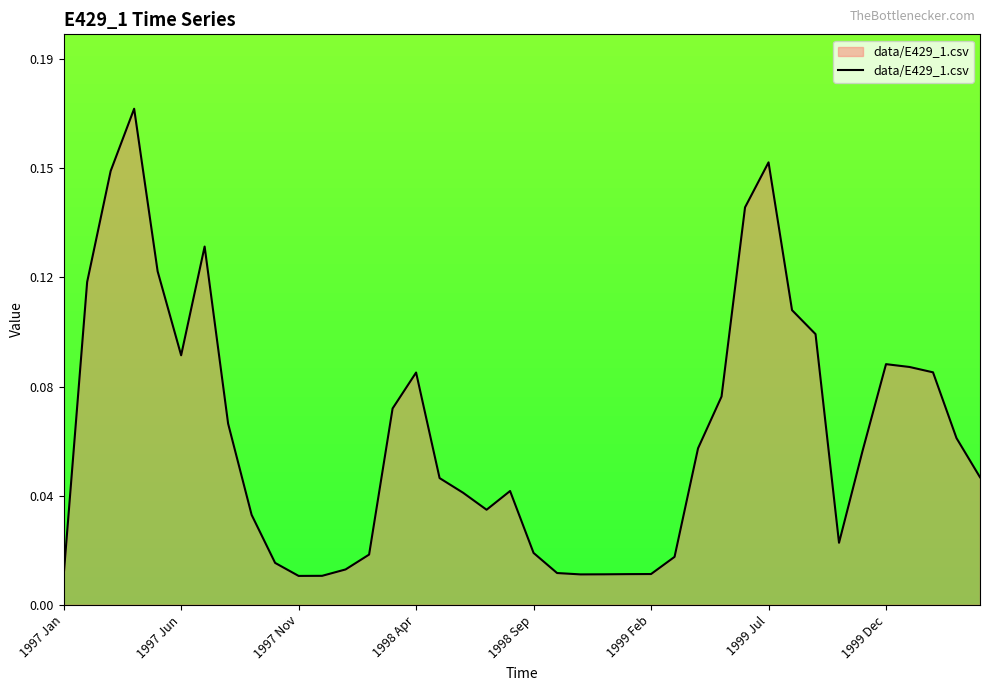

Is this an area chart (filled region under the line)?

Yes